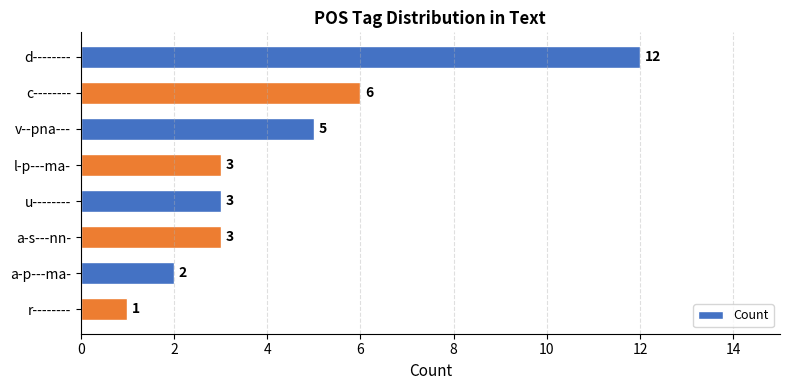

True or false: the data shows 5 at v--pna---.

True